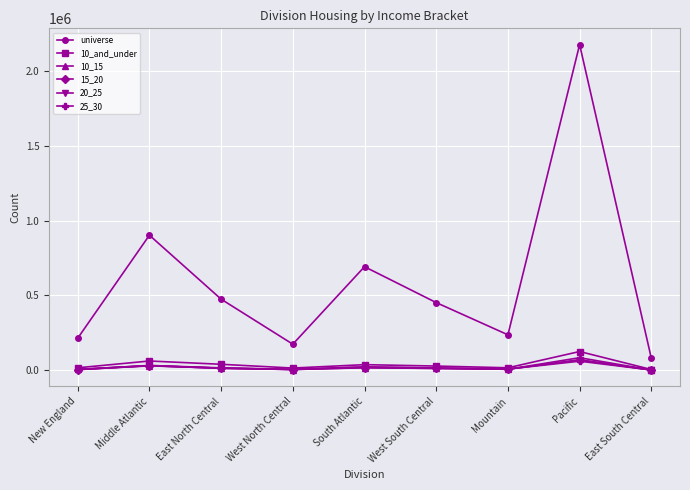

Where does the 10_15 series first go above 13559?

Middle Atlantic